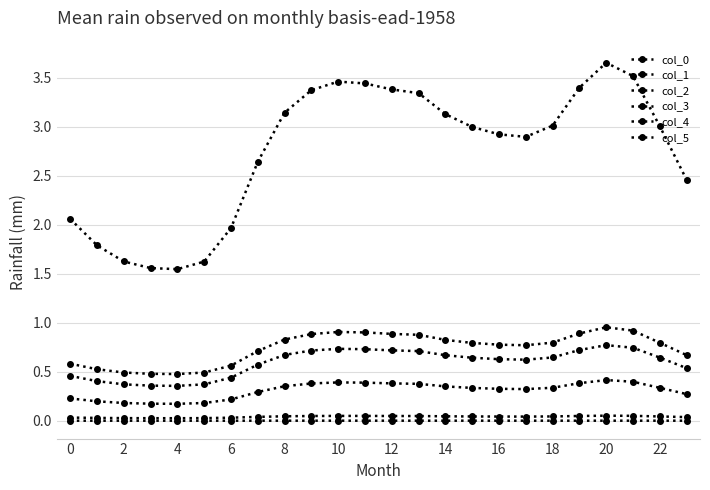

How many categories are shown in the chart?

24